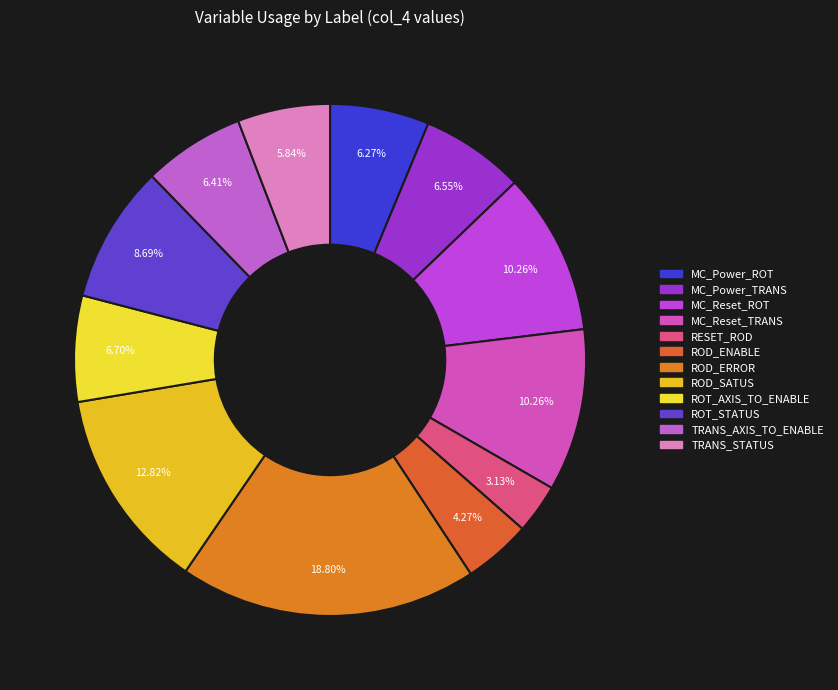

Which category has the smallest portion of the pie?

RESET_ROD